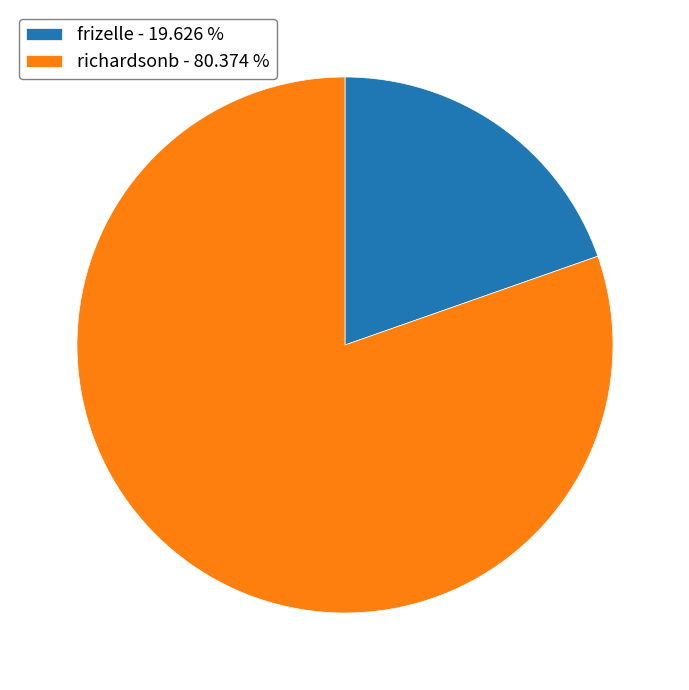

Is the sum of frizelle - 19.626 % and richardsonb - 80.374 % greater than half?

Yes